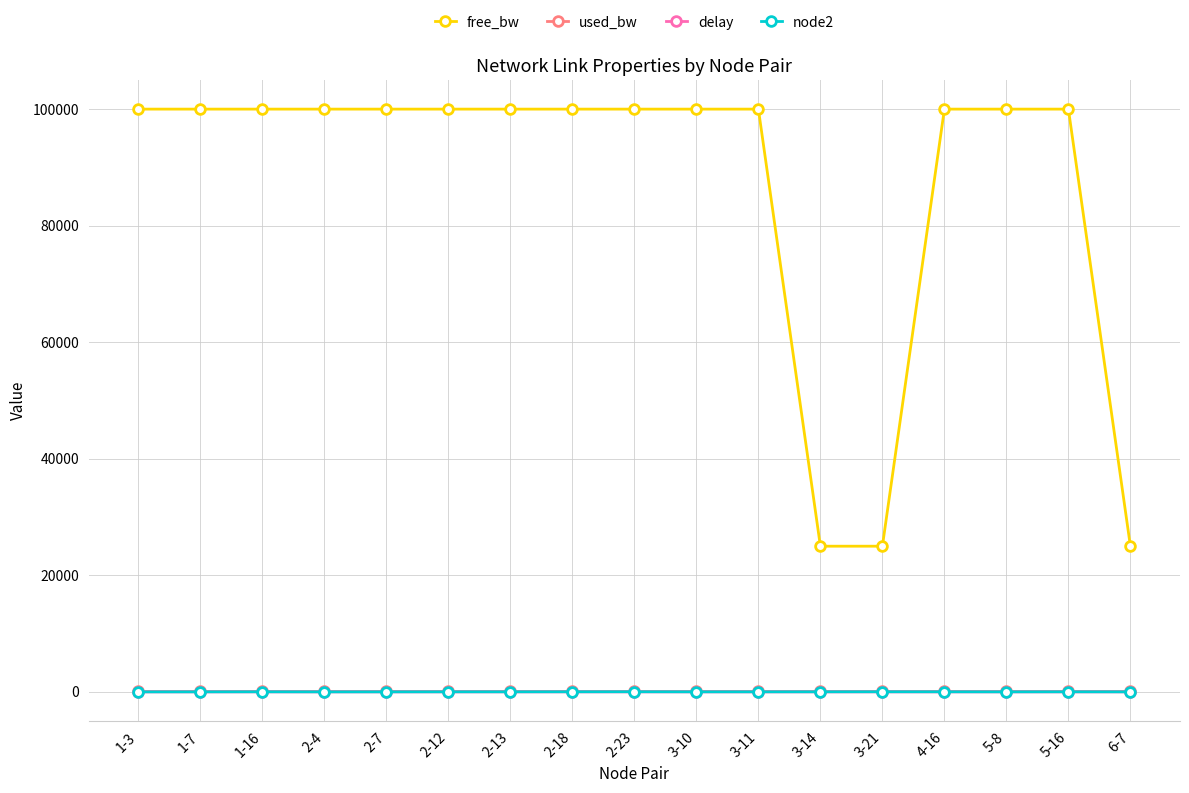

What is the difference between the maximum and second lowest values in the free_bw series?

75000.0